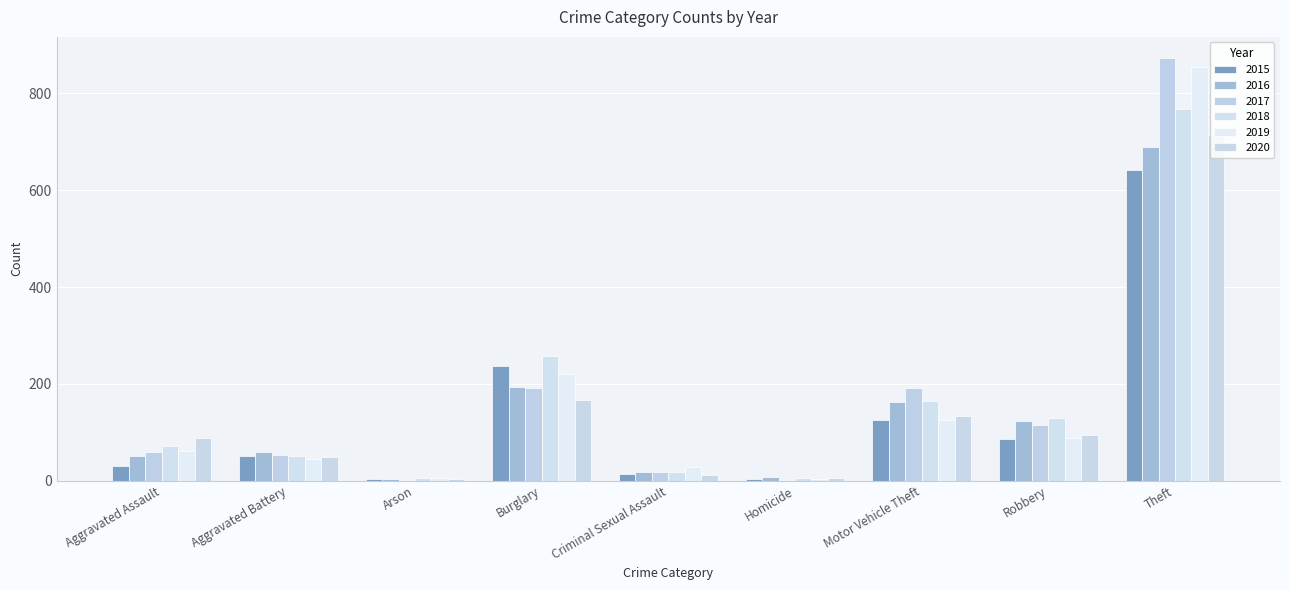

What position from the right is Aggravated Assault?

9